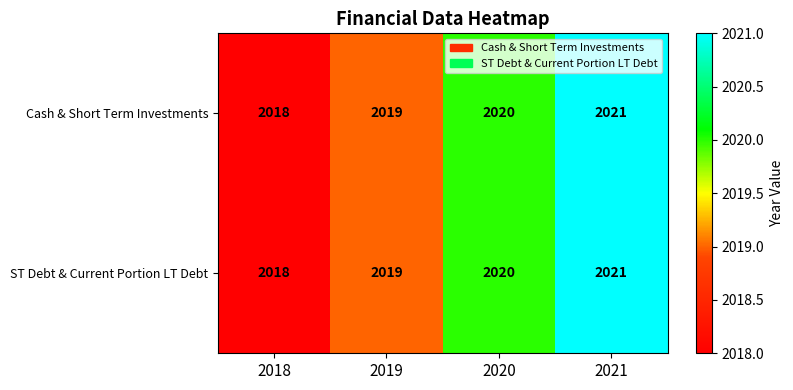

Reading right to left, what are all the values shown in this chart?

Cash & Short Term Investments: 2021=2021	2020=2020	2019=2019	2018=2018
ST Debt & Current Portion LT Debt: 2021=2021	2020=2020	2019=2019	2018=2018